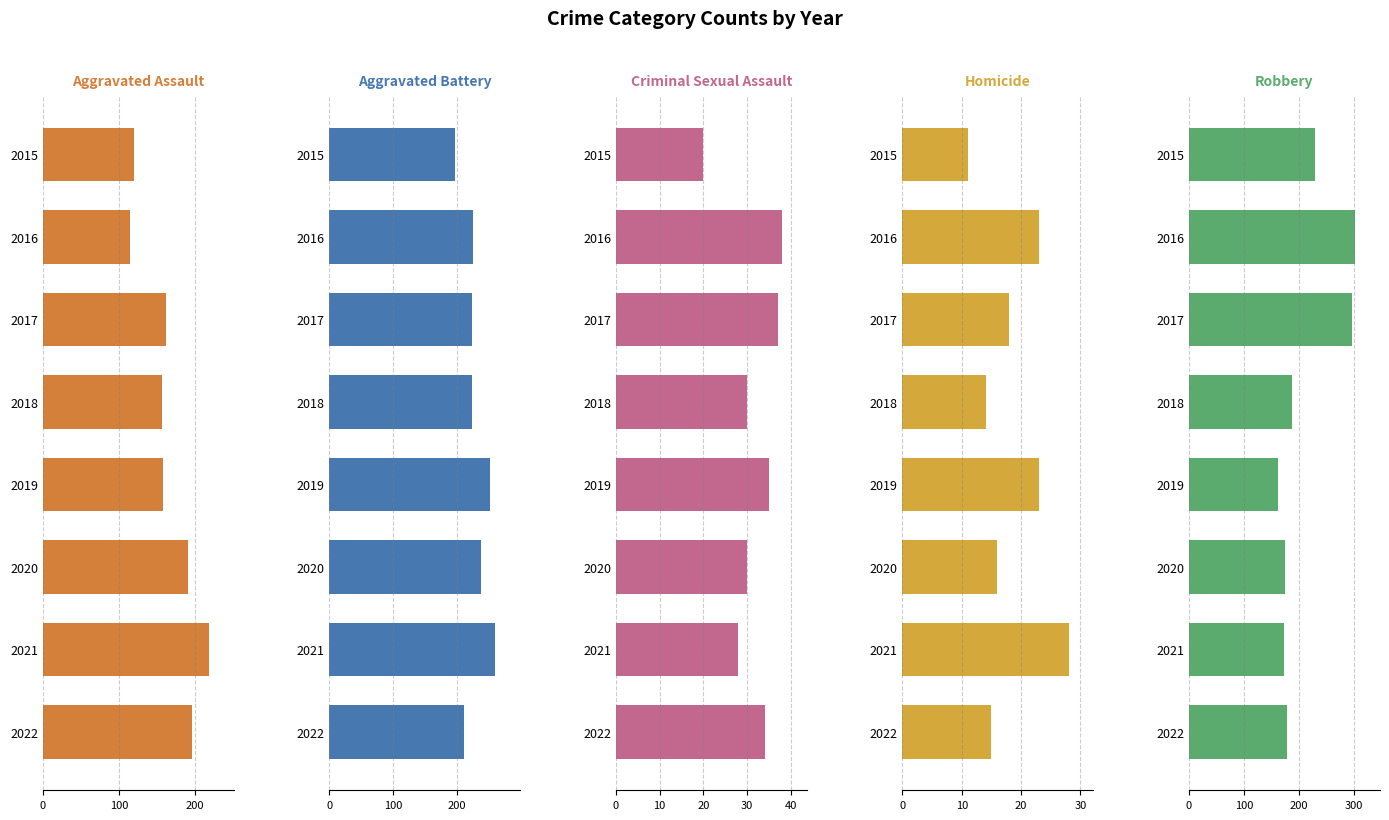

At how many categories does at least one series exceed 235?

5